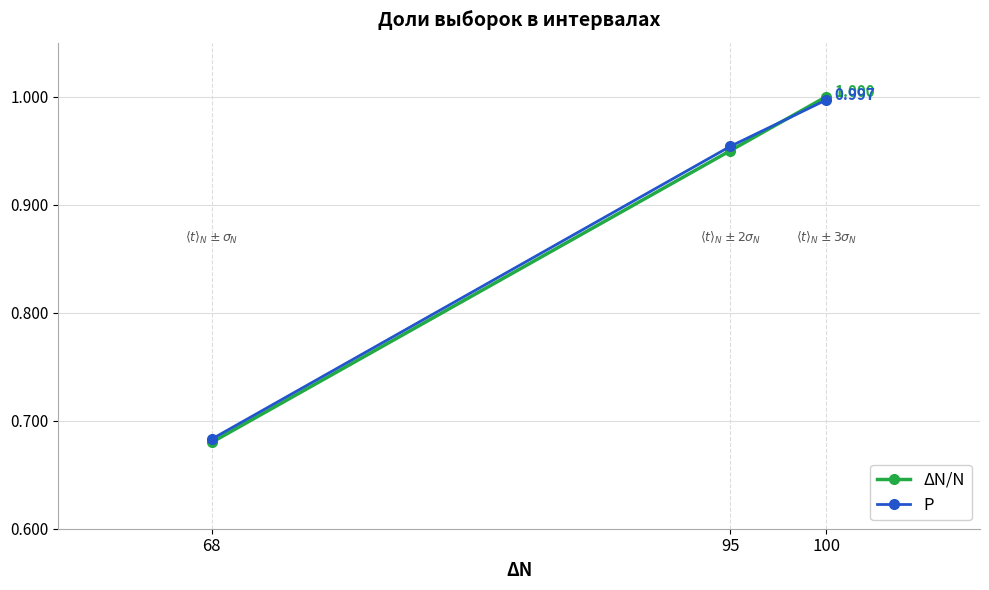

Between 95 and 100, which series saw the biggest shift?

ΔN/N